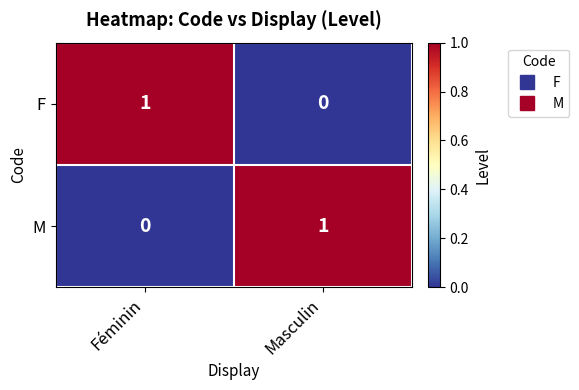

Is it true that M equals 0 at Féminin?

True